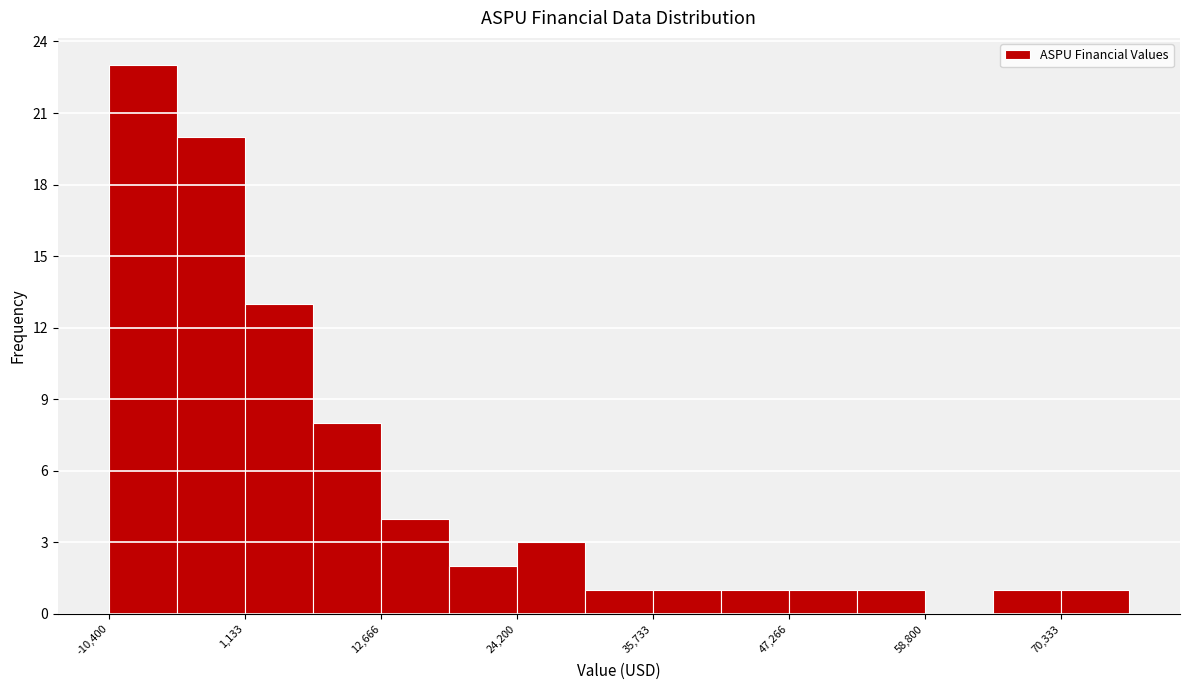

Read against the x-axis, roughly where is the centre of the tallest bar?

-8000